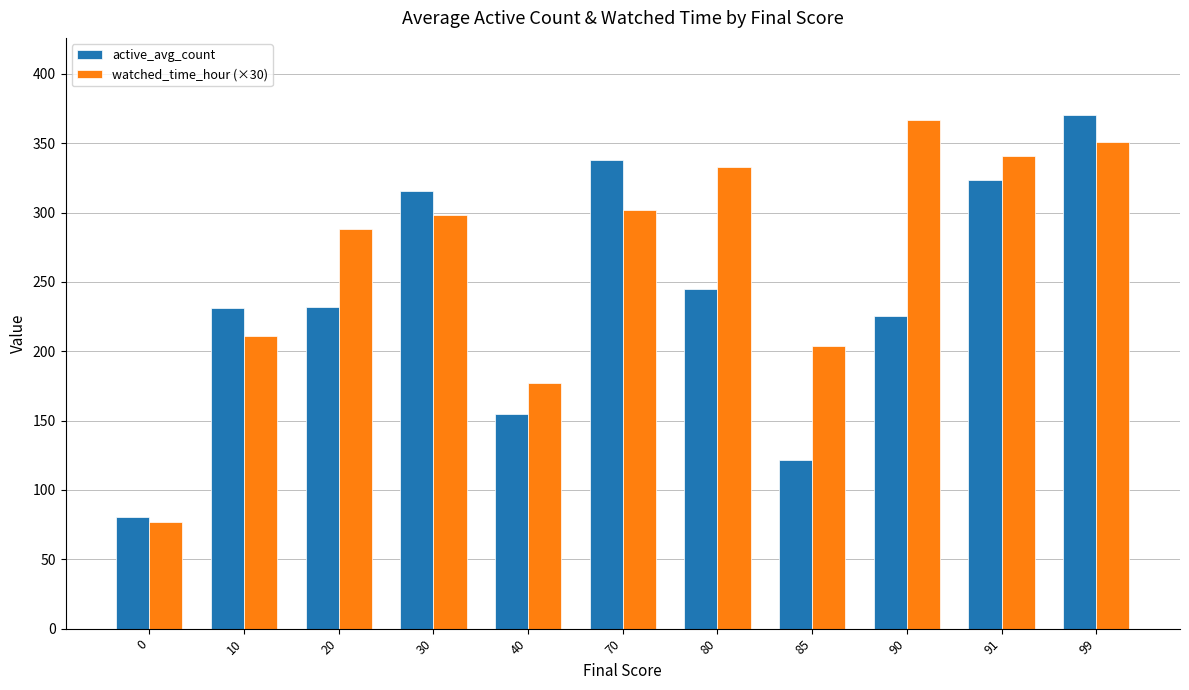

Is it true that watched_time_hour (×30) equals 176.9 at 40?

True